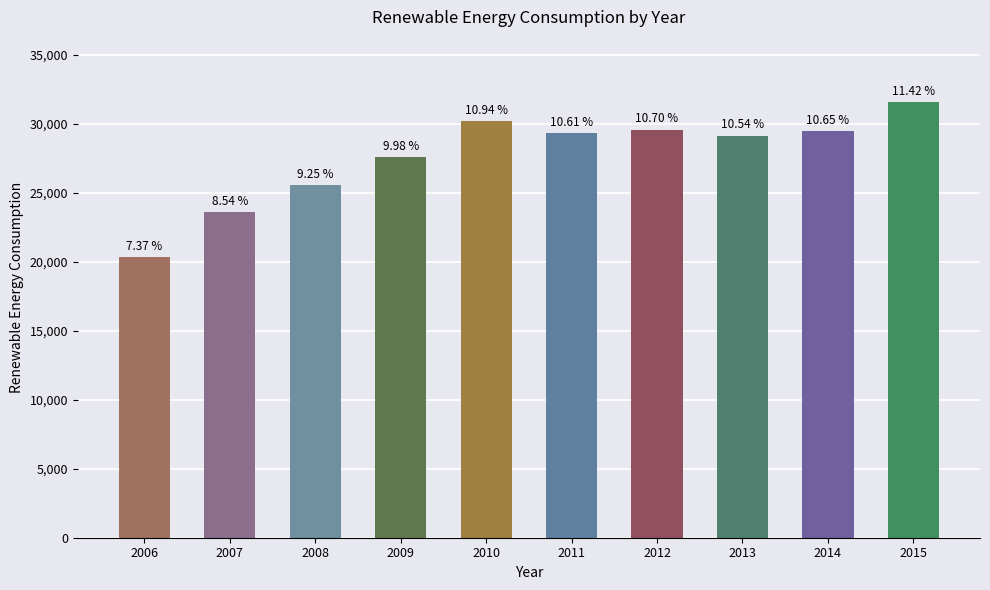

How many bars are there in total?

10